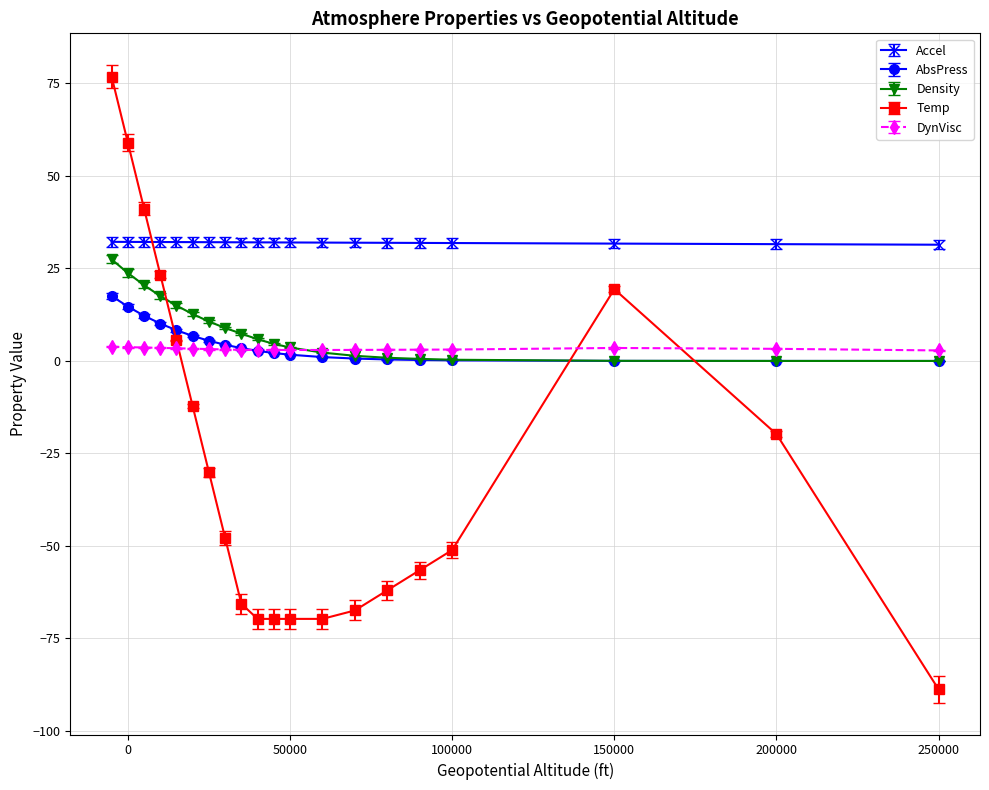

Which series has the largest total across all categories?

Accel